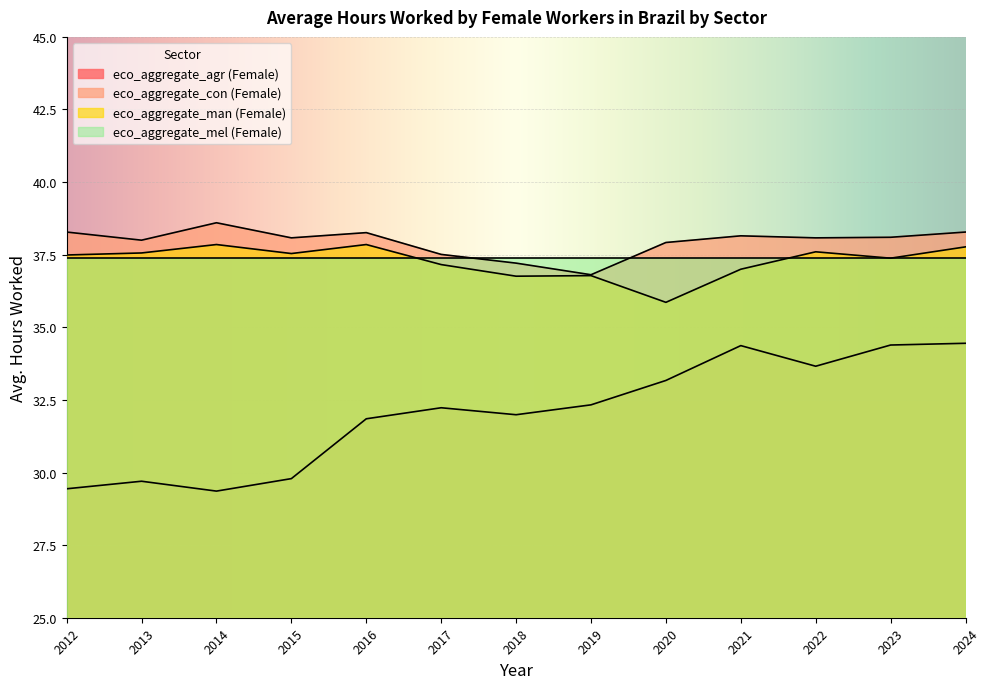

What are all the series names shown in the legend?

eco_aggregate_agr (Female), eco_aggregate_con (Female), eco_aggregate_man (Female), eco_aggregate_mel (Female)